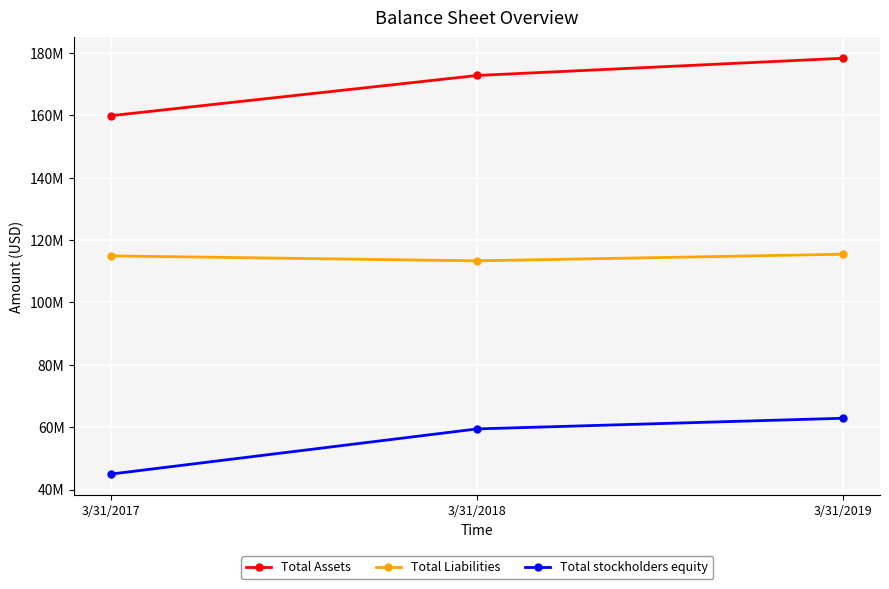

Read the Total Assets value at 3/31/2017.

159902000